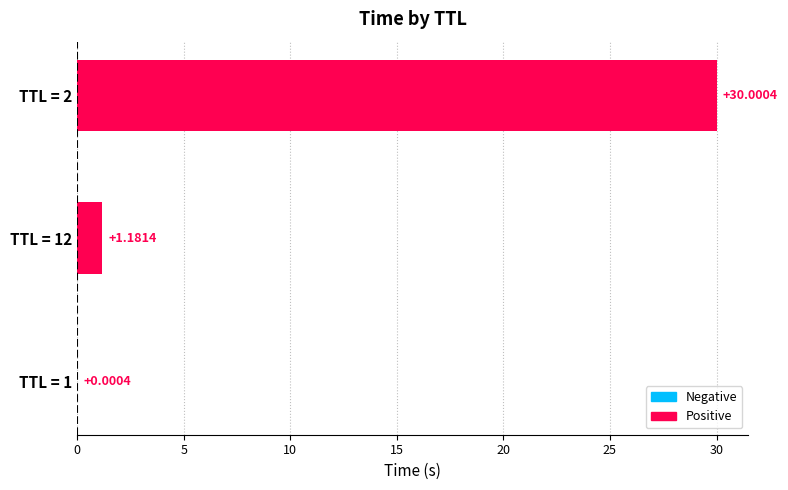

Between TTL = 1 and TTL = 12, which is larger?

TTL = 12